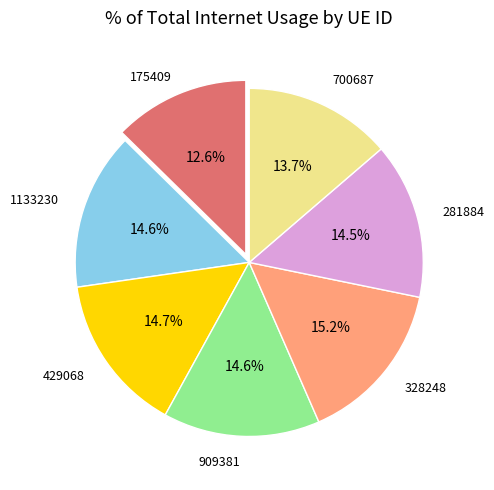

The 909381 slice represents 21% of the pie. True or false?

False